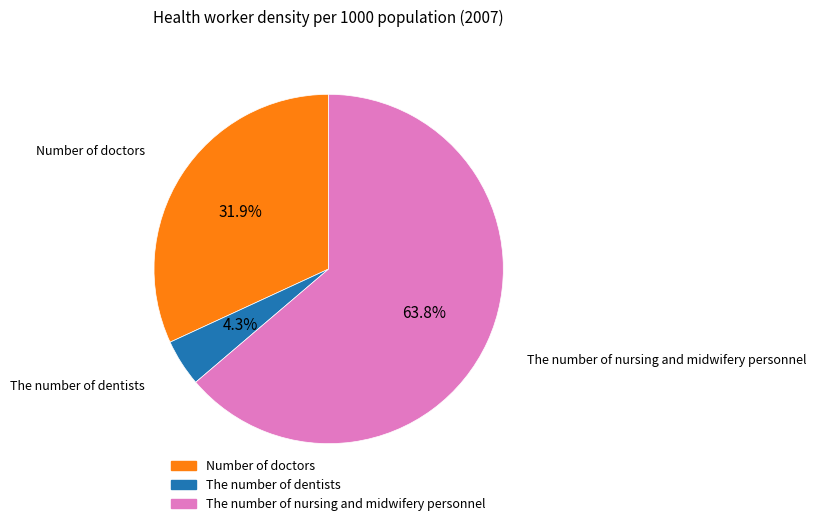

How many slices are in this pie chart?

3